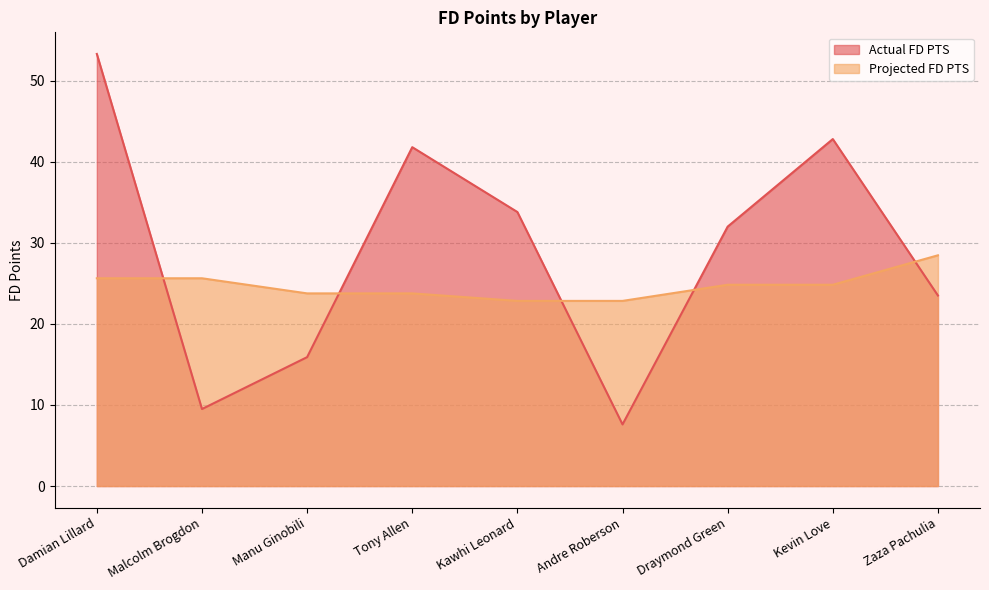

Does the chart have visible grid lines?

Yes